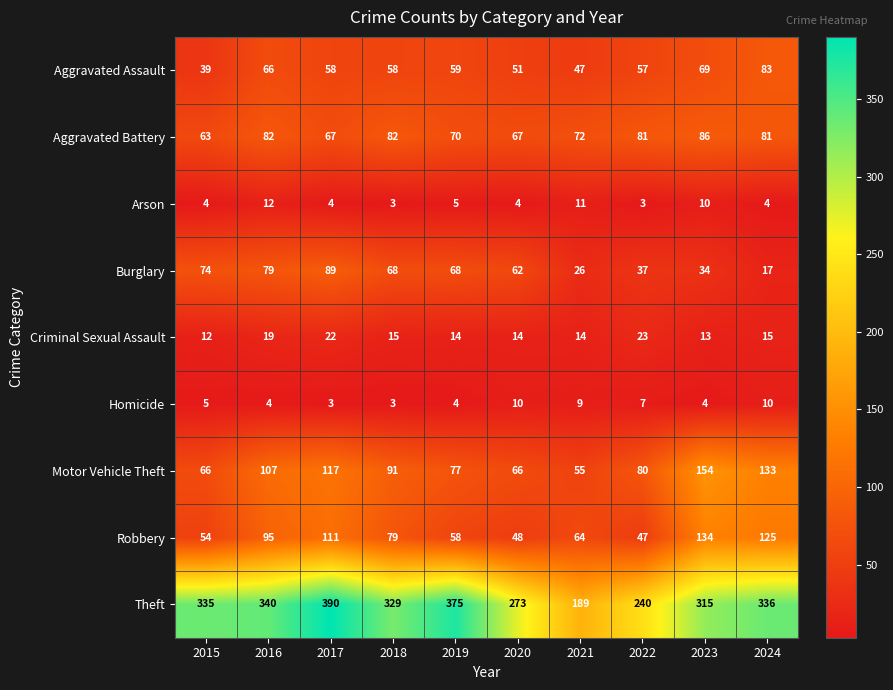

What is the total value across all series at 2015?

652